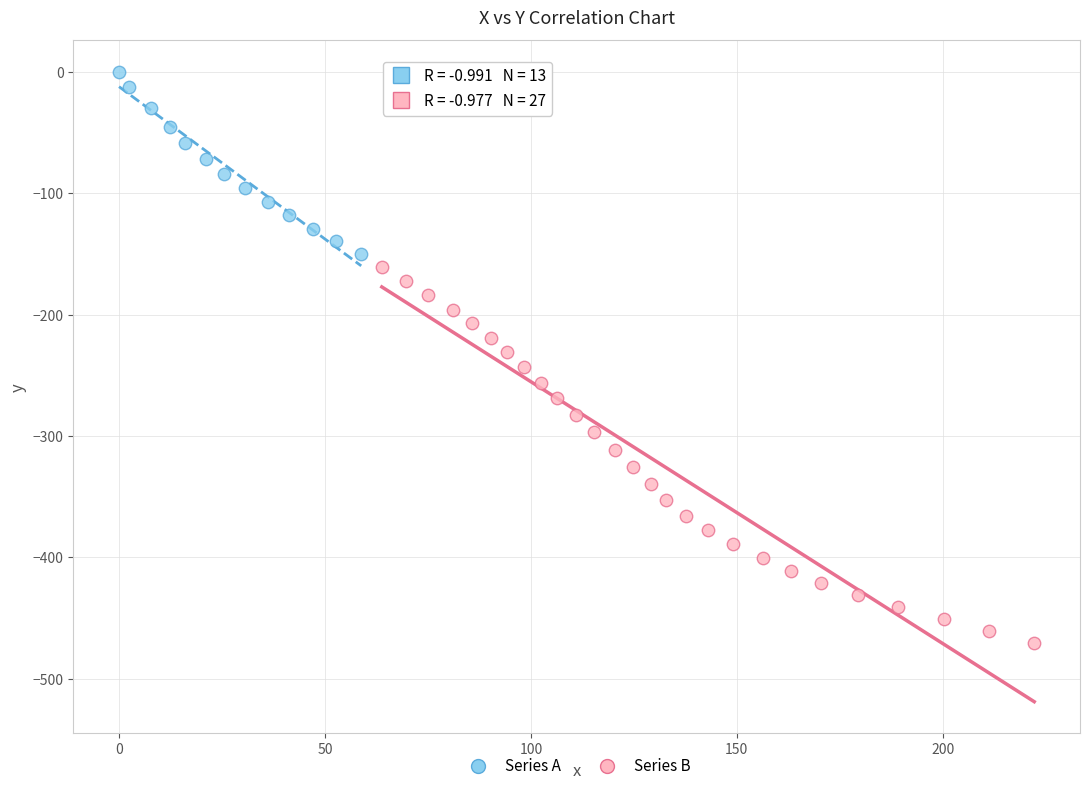

Which series reaches the minimum Y coordinate?

Series B